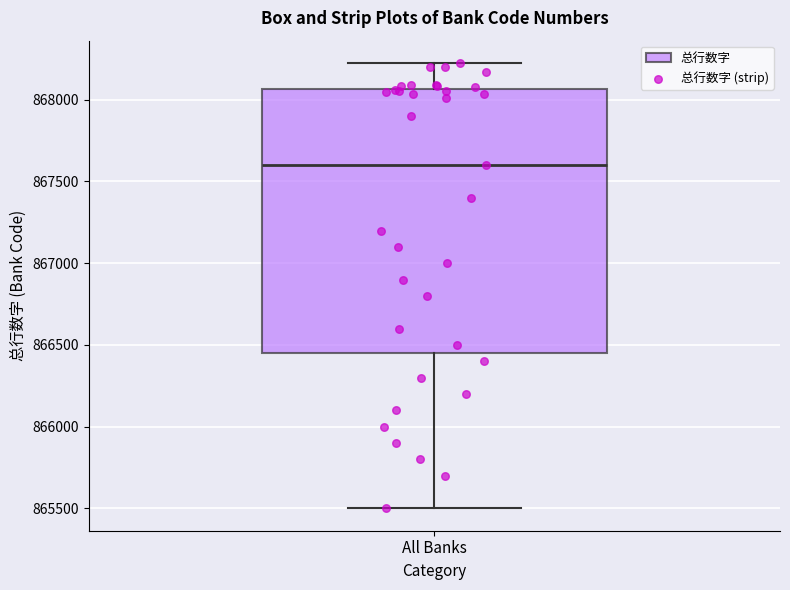

Read this box plot against the y-axis: the position of the median line, the range covered by the box, and the ends of both whiskers. The values are not printed on the chart, so give them approximately, as read against the axis.

median 867600, box 866450 to 868050, whiskers 865500 to 868250